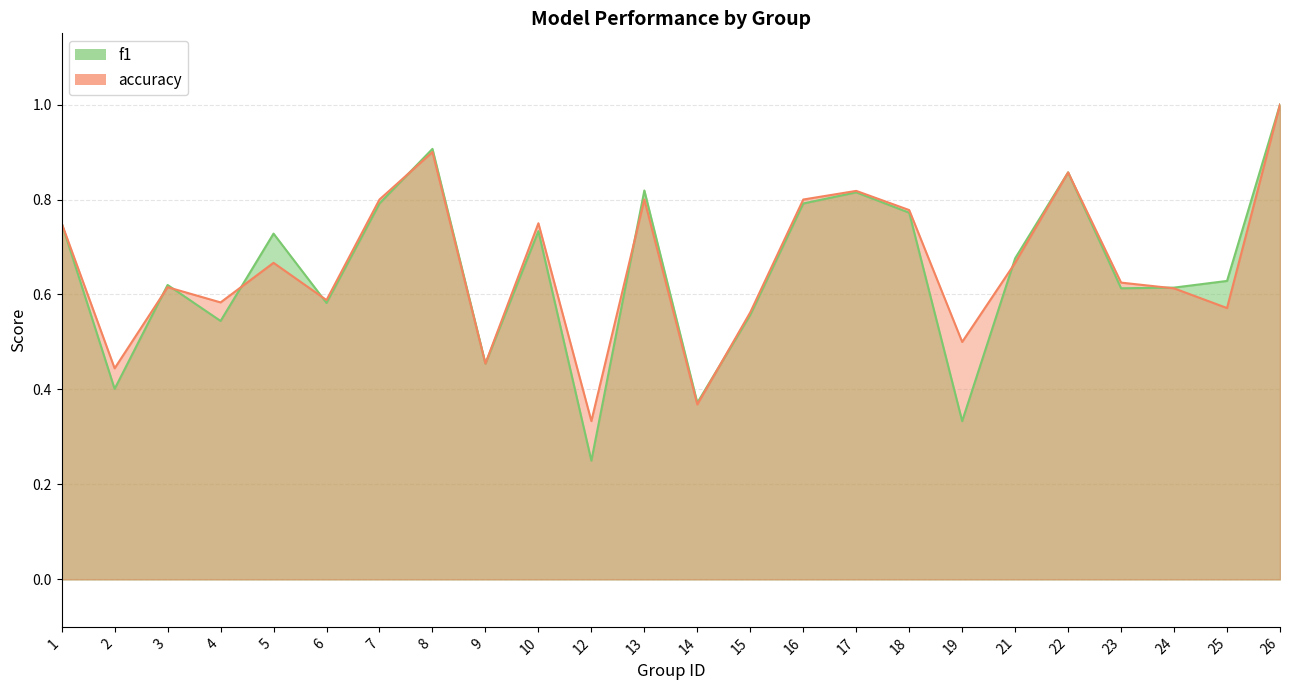

Between 17 and 18, which is larger?

17